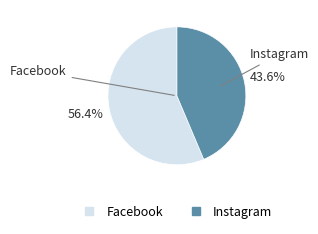

What percentage is the Instagram slice, to the nearest percent?

44%